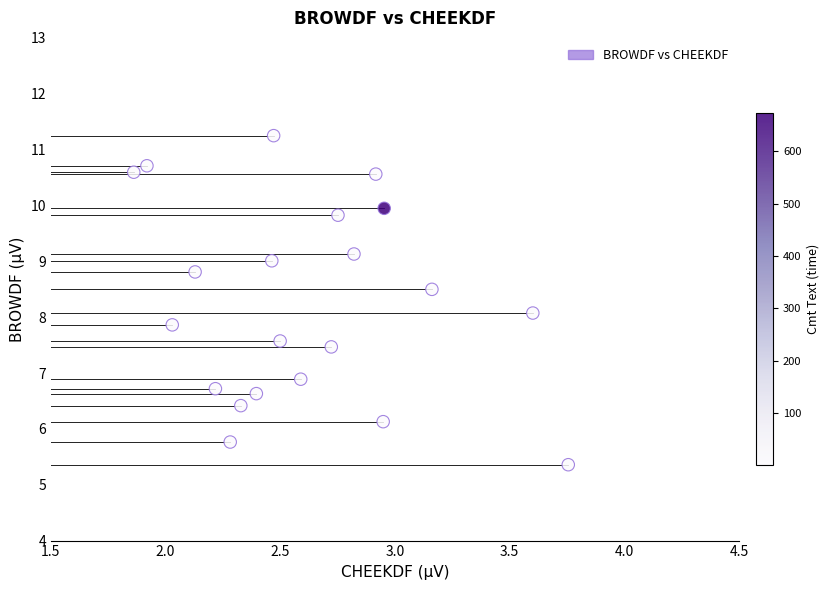

What is the range of Y values (max minus min)?

5.9